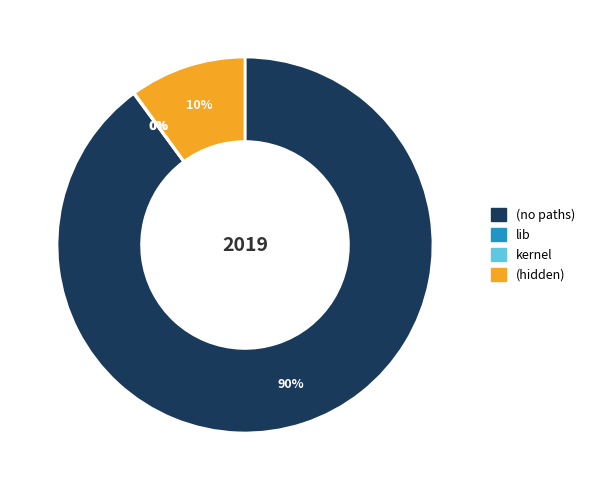

What is the majority slice?

(no paths)